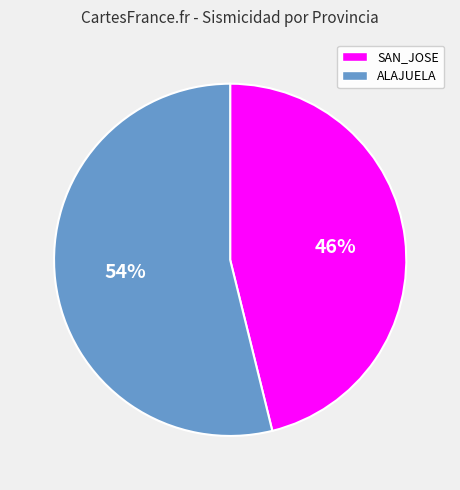

How many segments does this pie chart have?

2